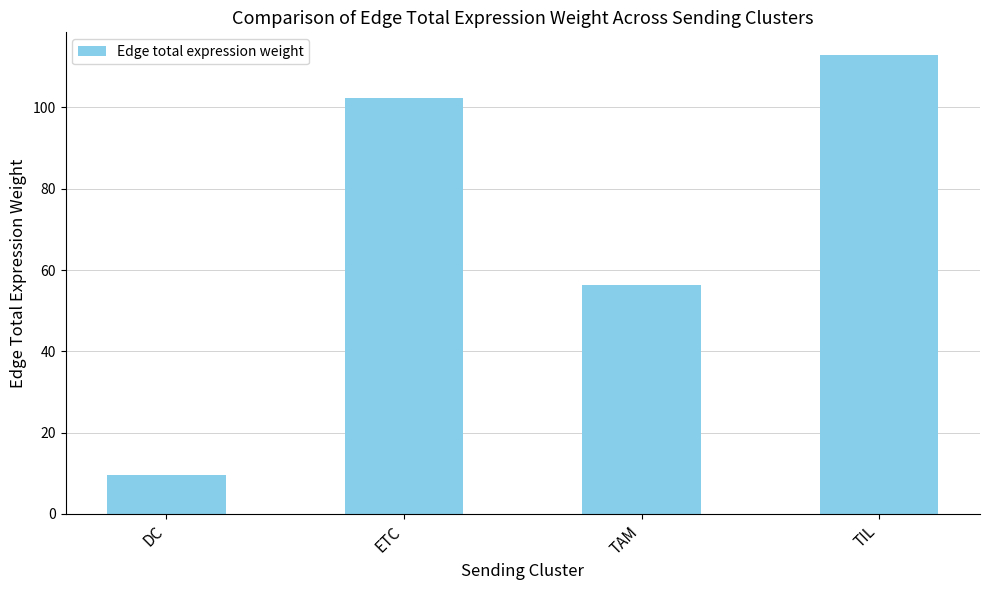

Rank the categories by value from highest to lowest.

TIL, ETC, TAM, DC